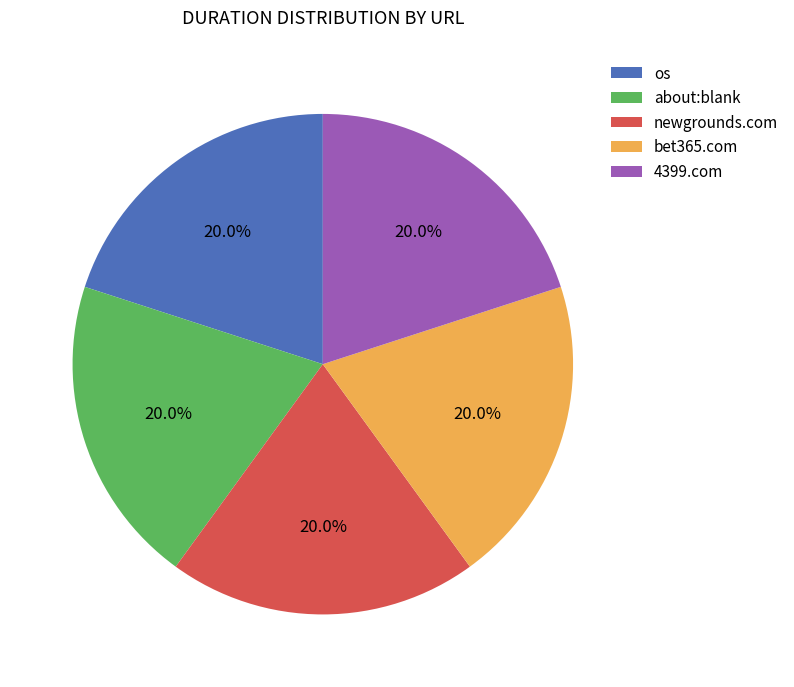

Does 4399.com represent more than half of the total?

No